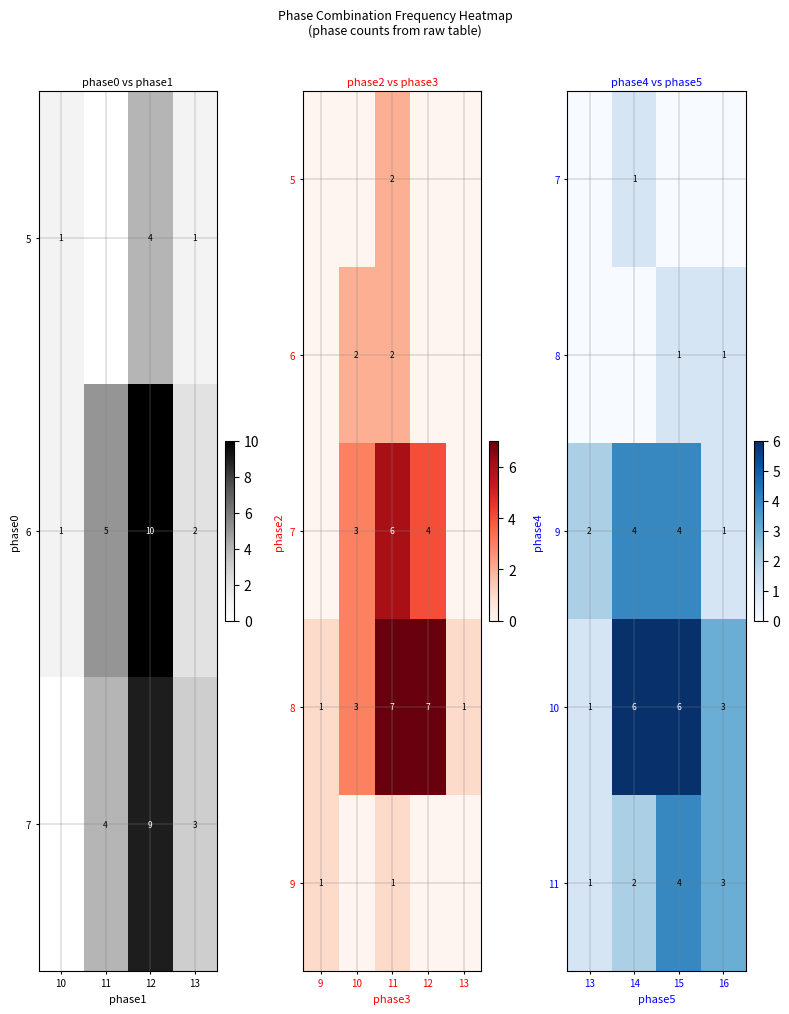

The 7 series shows 0 at 16. True or false?

True